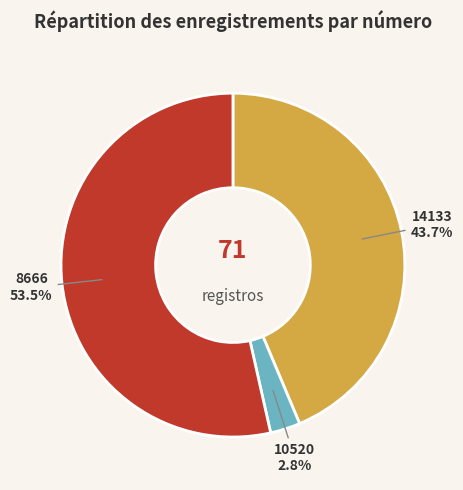

Is the sum of 8666 and 14133 greater than half?

Yes